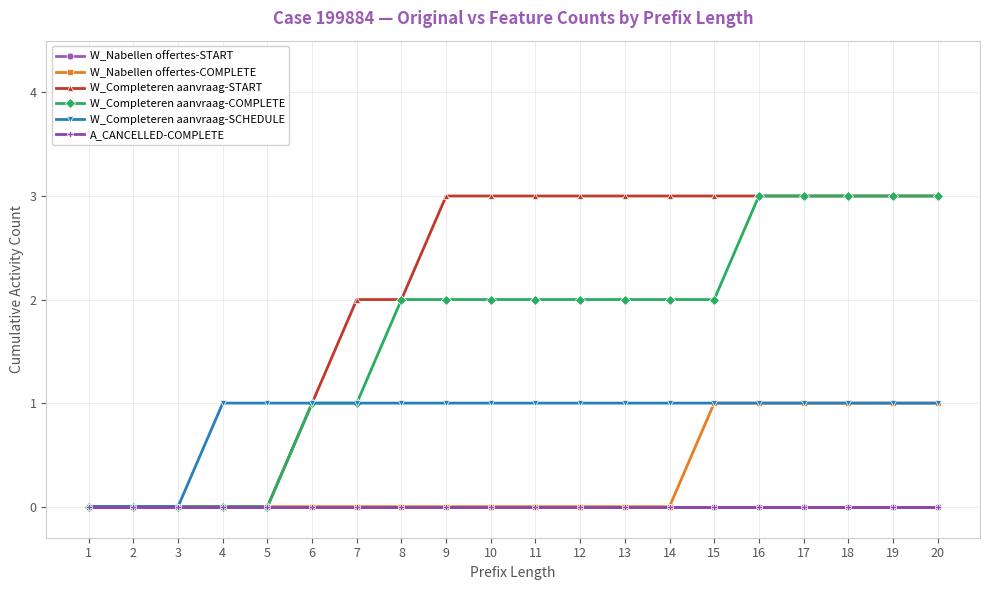

What is the difference between the second highest and minimum values in the W_Nabellen offertes-COMPLETE series?

1